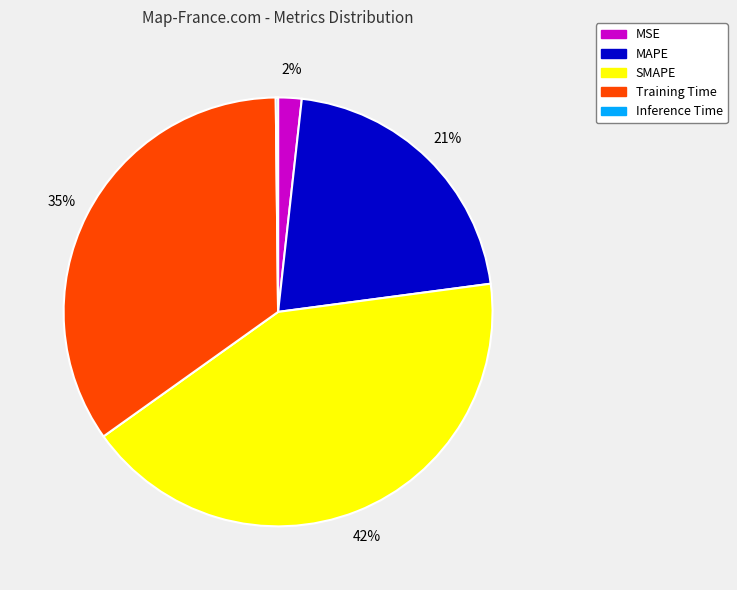

To the nearest percent, what portion does MAPE represent?

21%